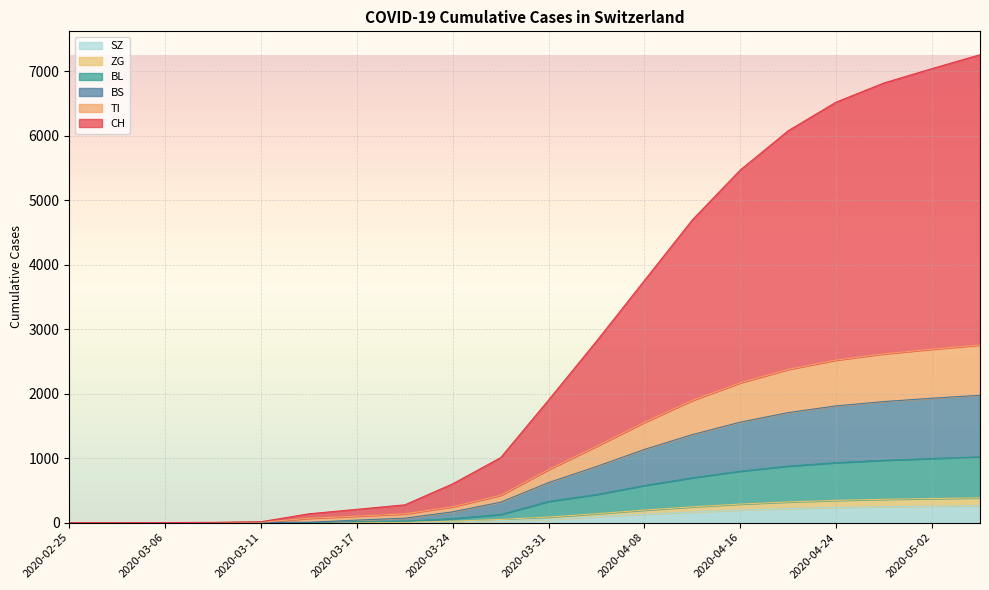

At which category is the sum across all series the highest?

2020-05-06